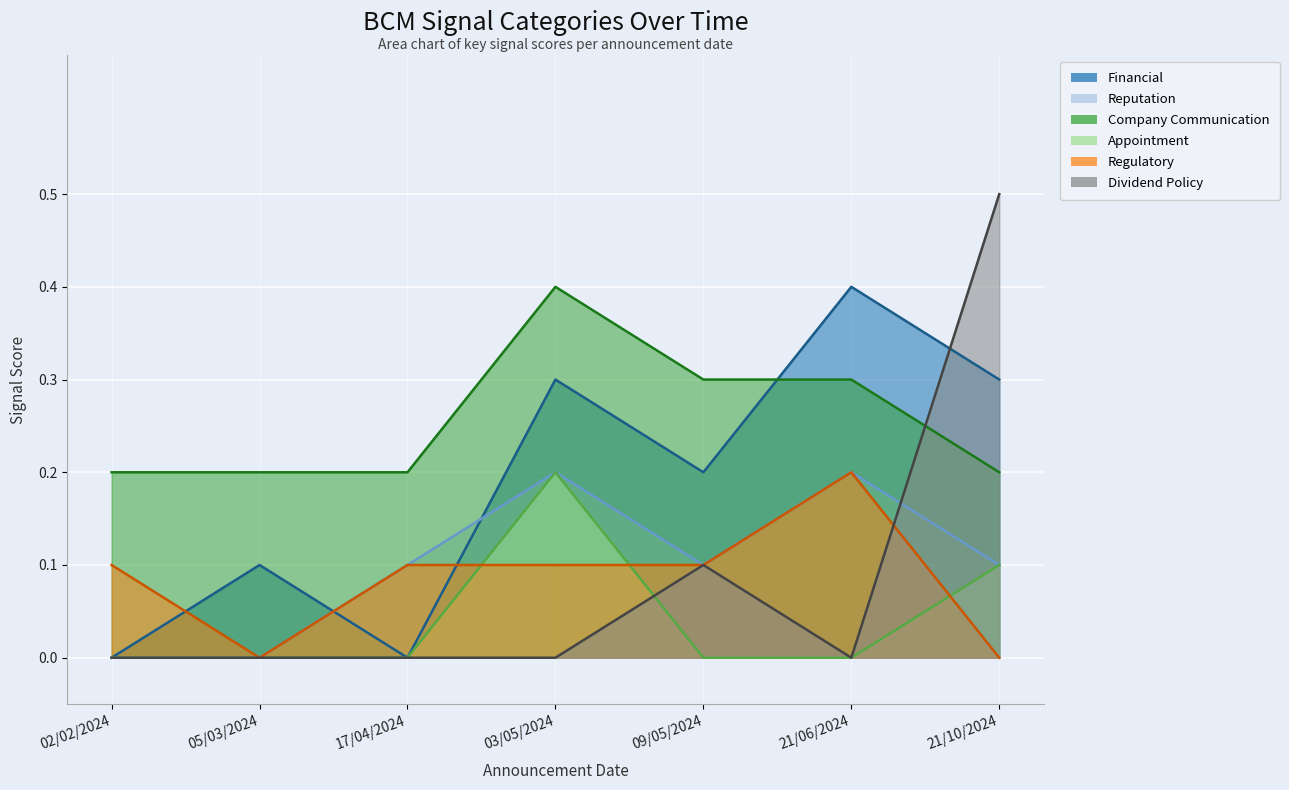

At which category does Financial reach its first local peak?

05/03/2024